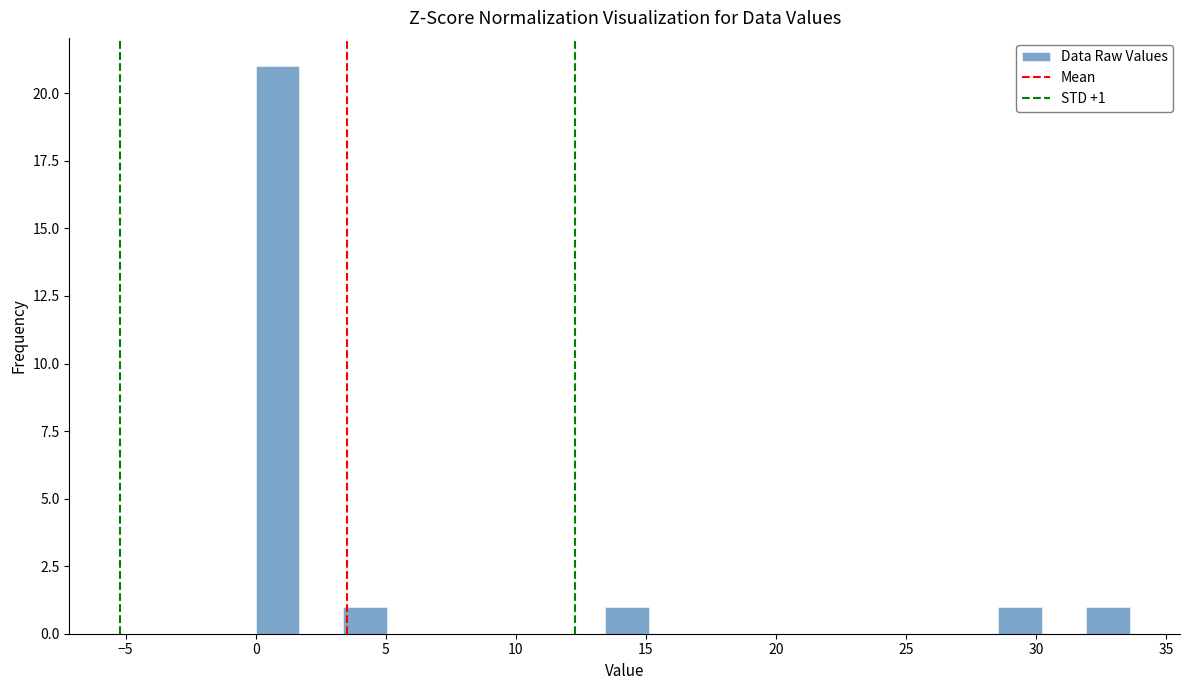

Read against the x-axis, roughly where is the centre of the tallest bar?

1.0